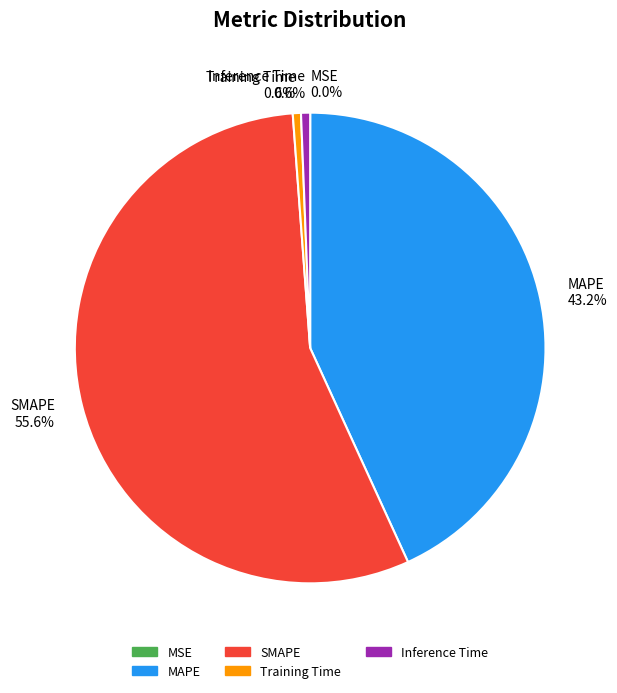

Combined, do Training Time and SMAPE account for over 50%?

Yes